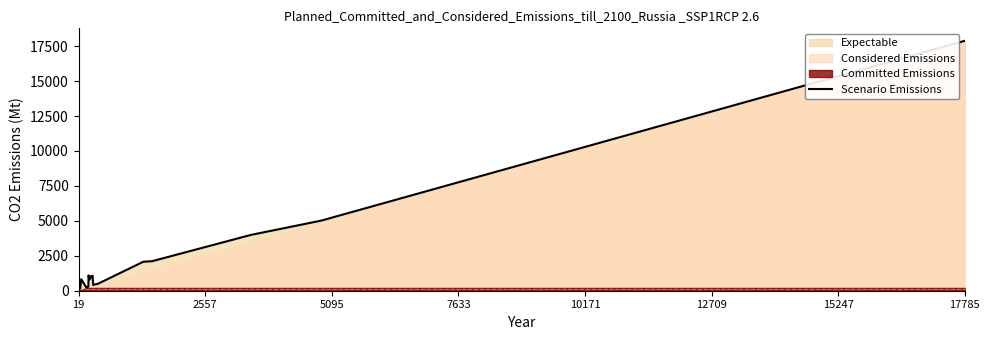

What is the value of the 10th point from the left?

938.3